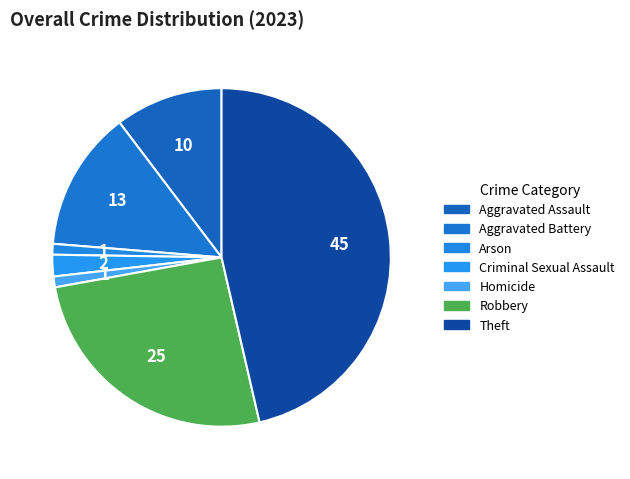

How many slices are in this pie chart?

7